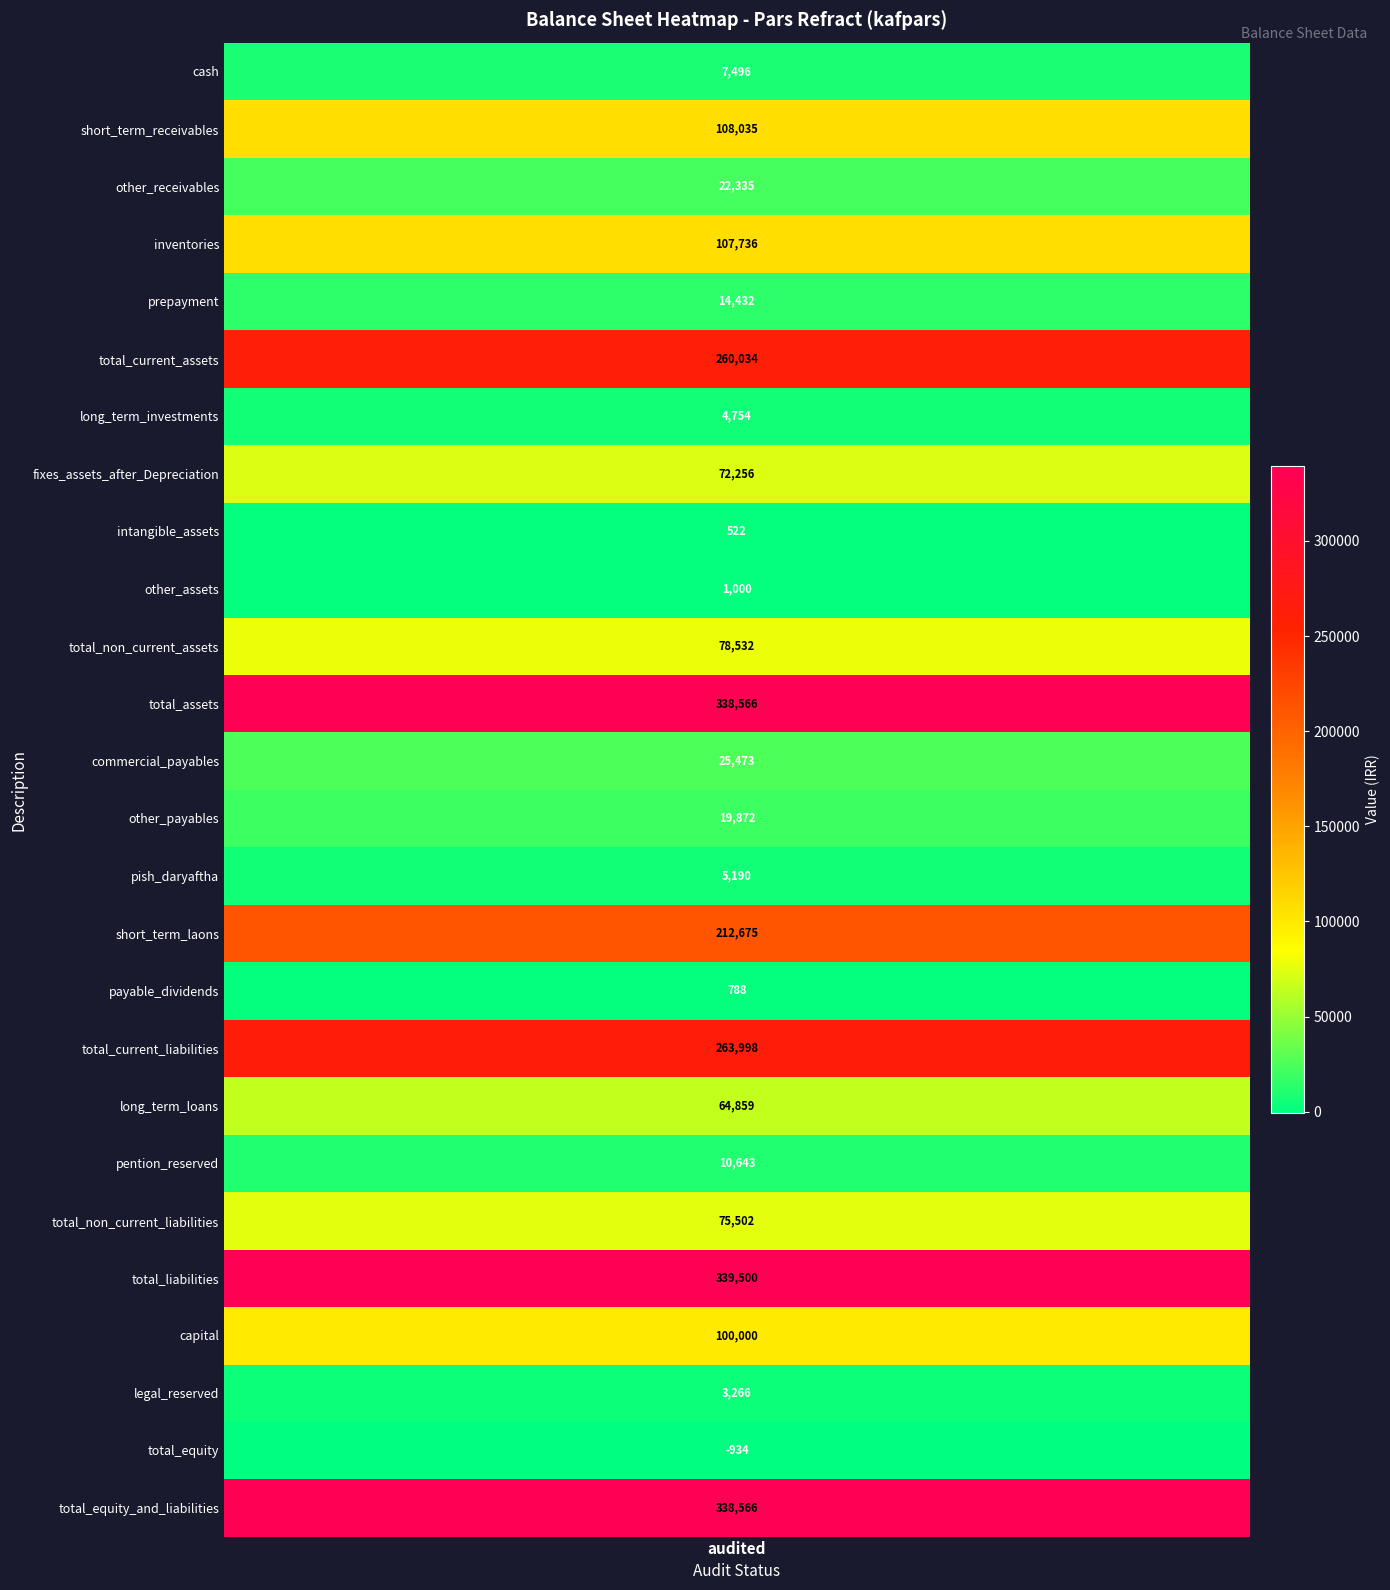

Between commercial_payables and total_equity_and_liabilities, which is larger?

total_equity_and_liabilities